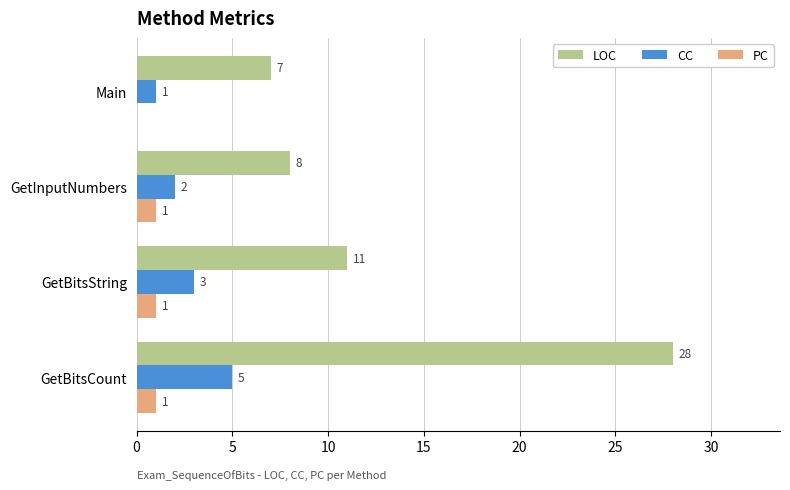

What is the total value across all series at GetBitsString?

15